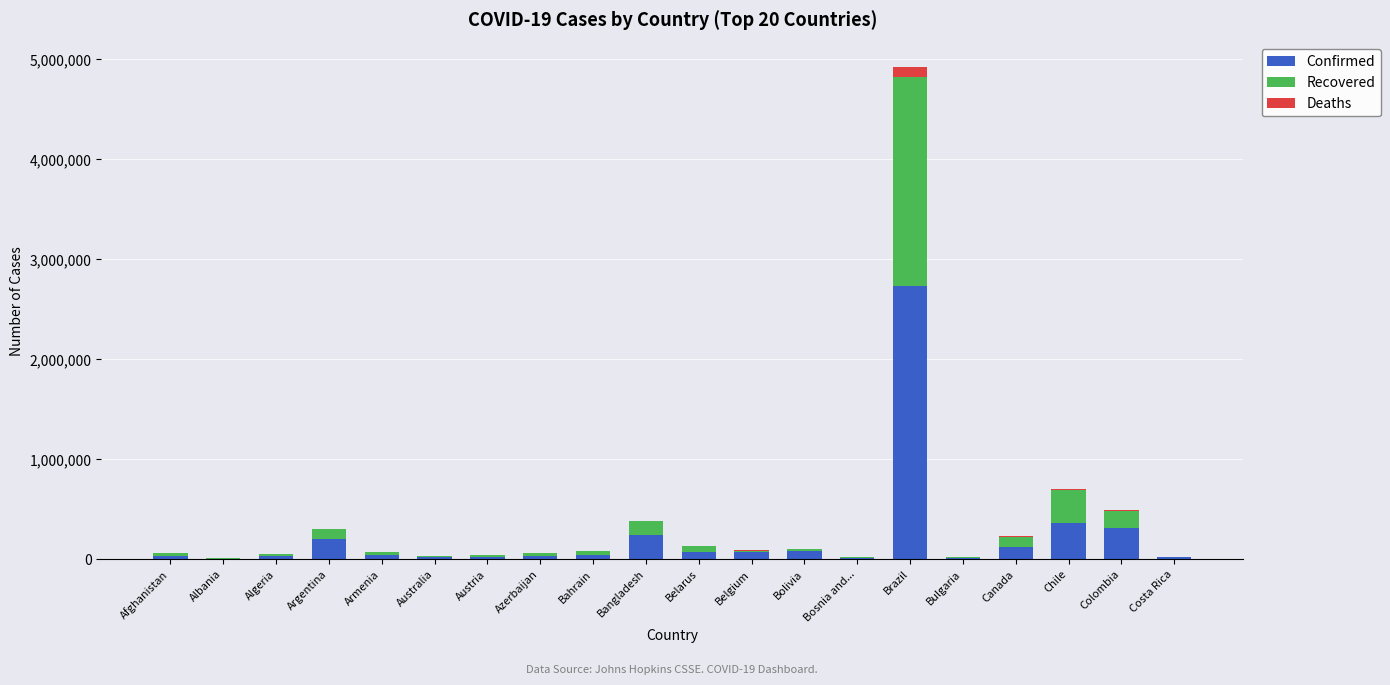

What is the maximum value for Confirmed?

2733677